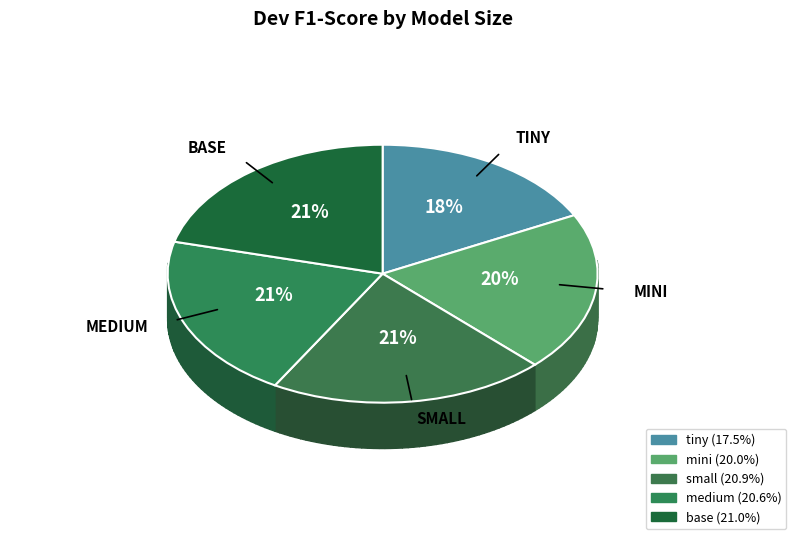

Count the number of slices in the pie.

5